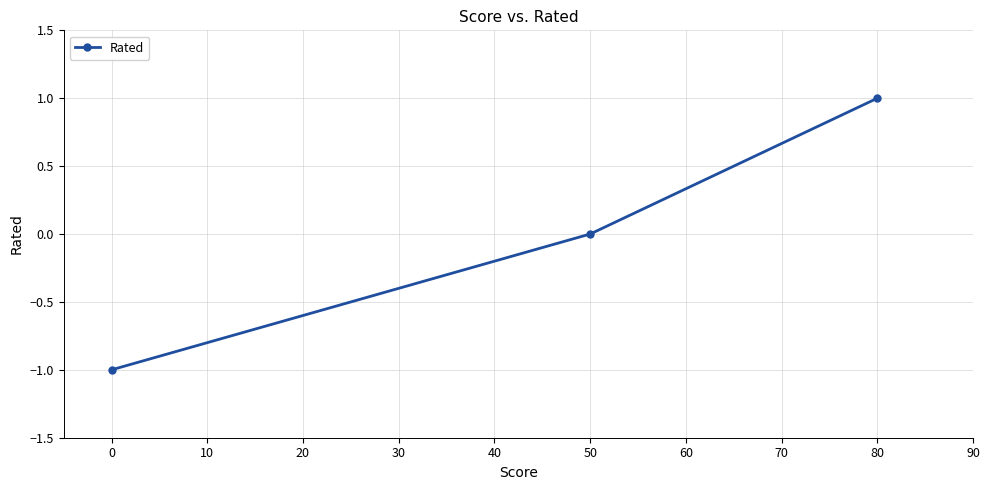

What is the change in value from 0 to 80?

+2